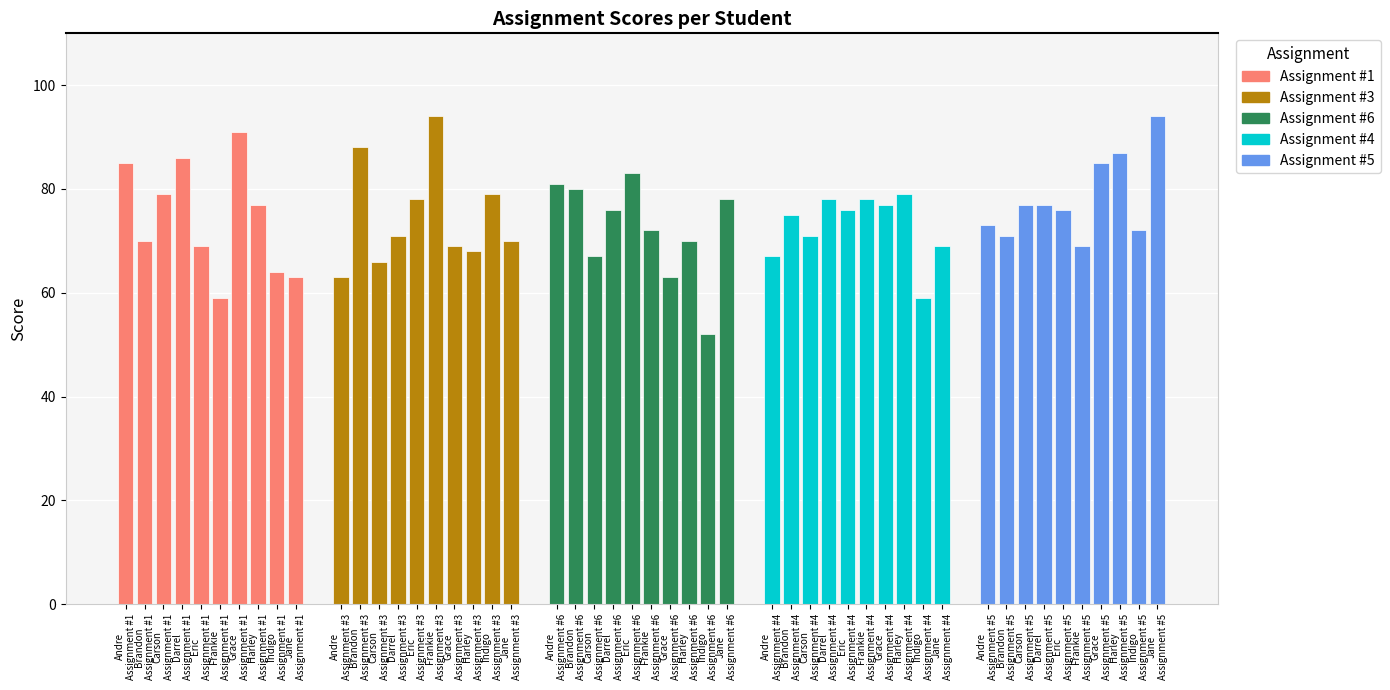

What is the minimum value shown in the chart?

52